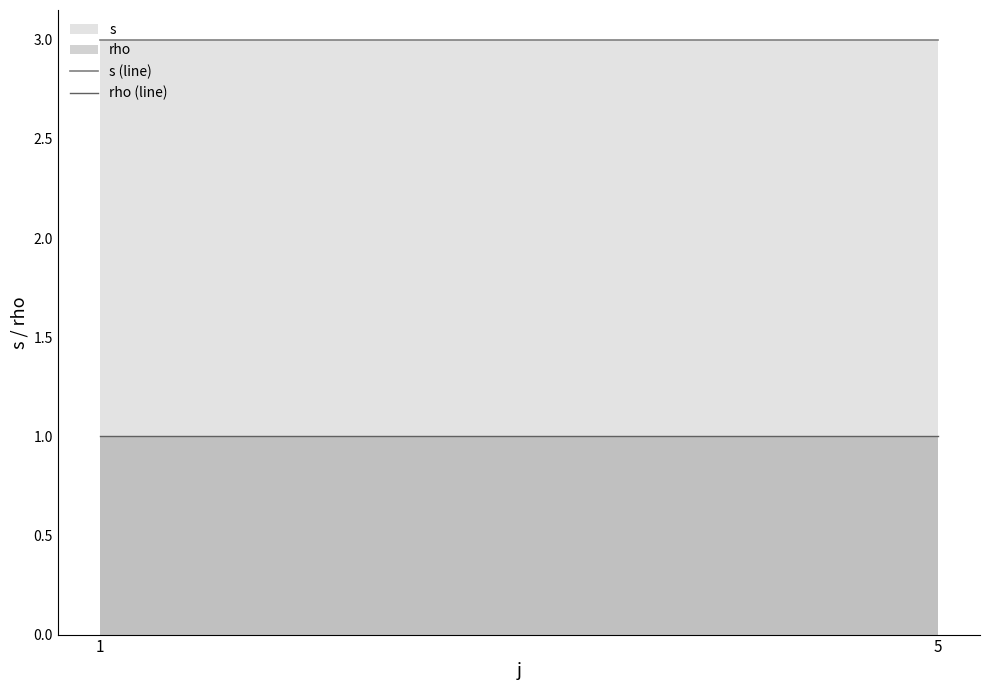

How many categories are shown in the chart?

2